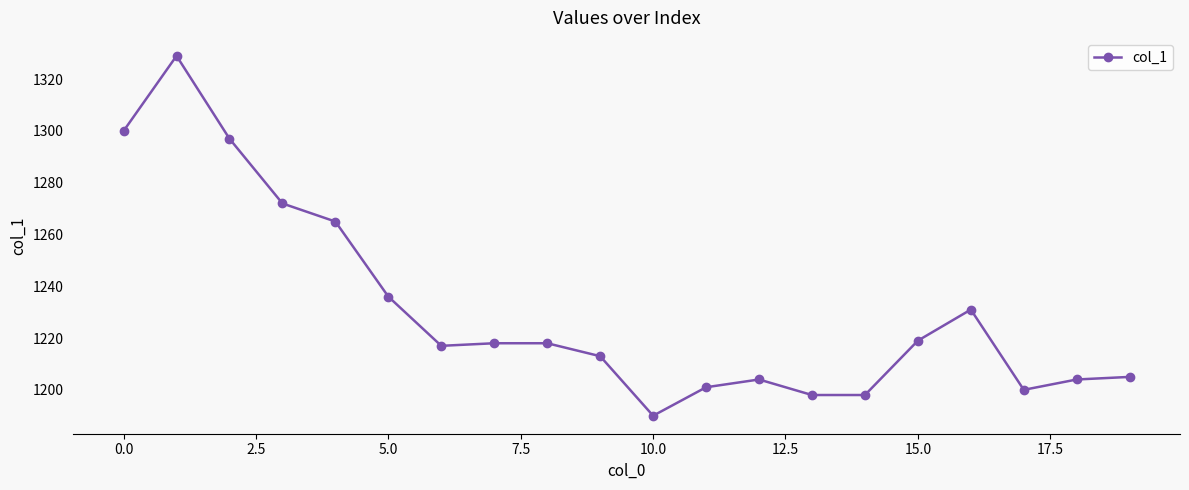

What is the difference between the second highest and minimum values?

110